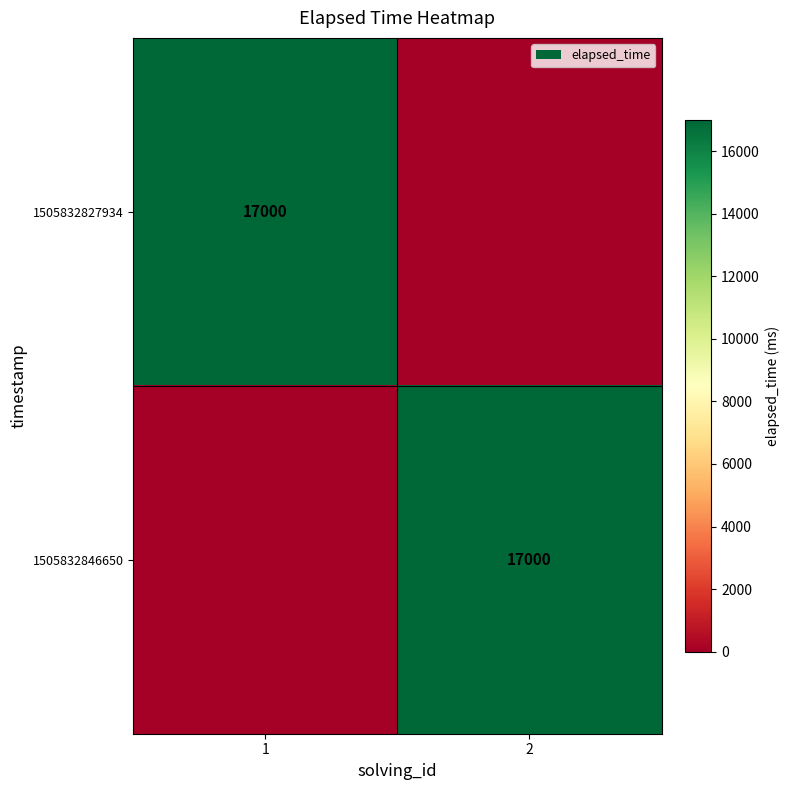

True or false: 1505832827934 has a value of 17000 at 1.

True